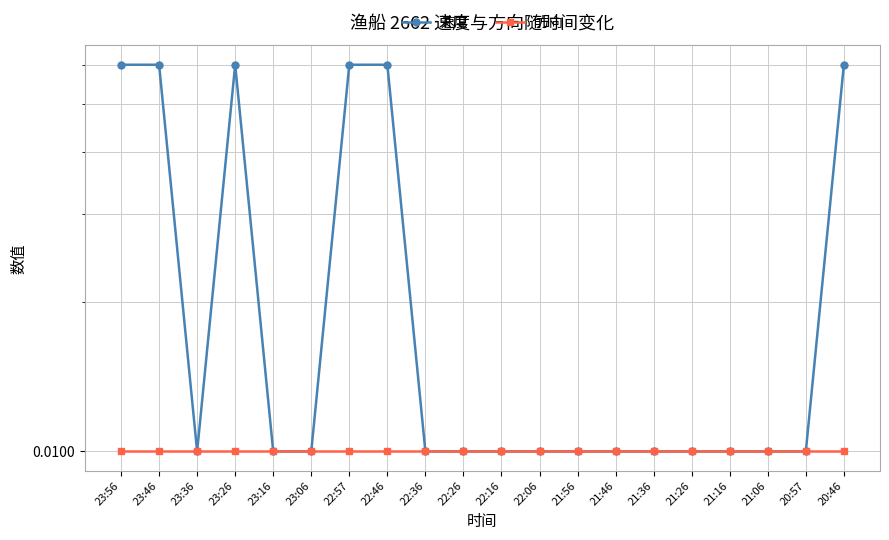

At how many categories does at least one series exceed 0?

20